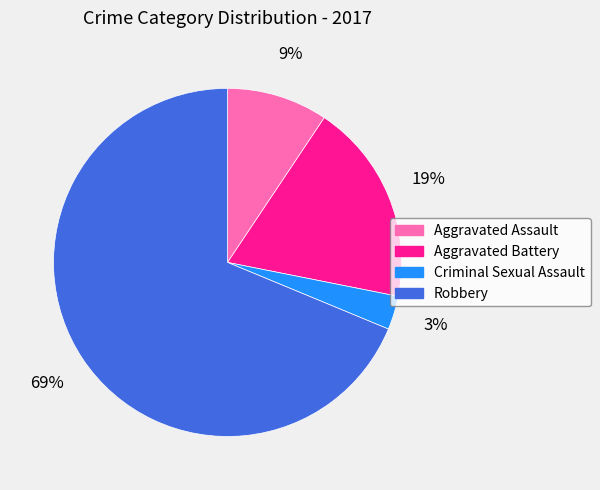

What is the majority slice?

Robbery